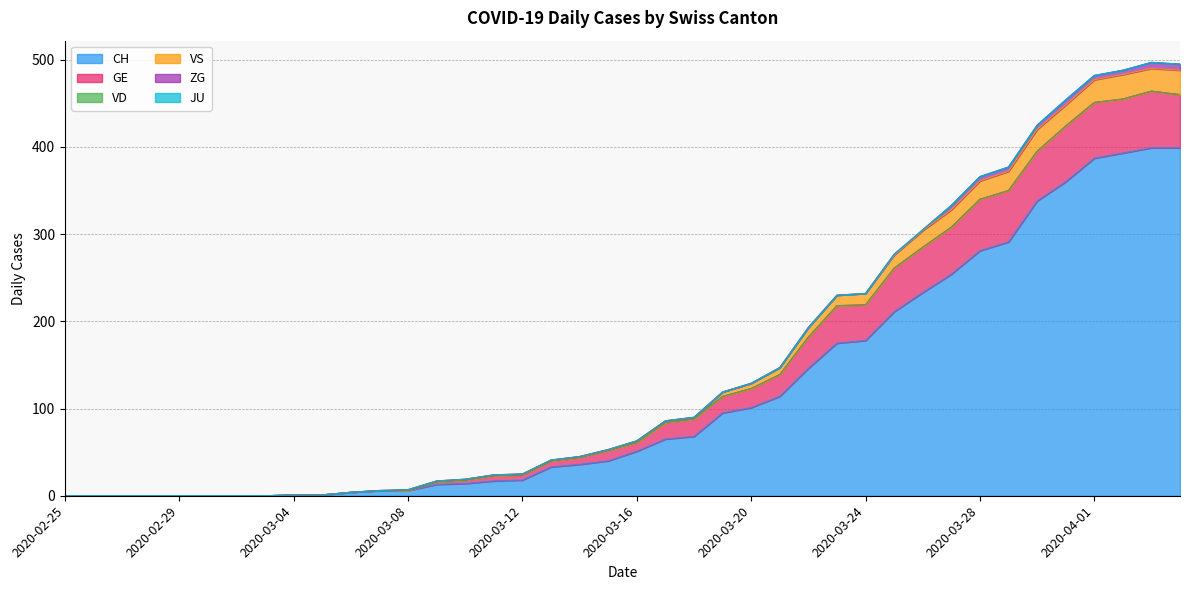

True or false: CH and VS cross at least once.

False